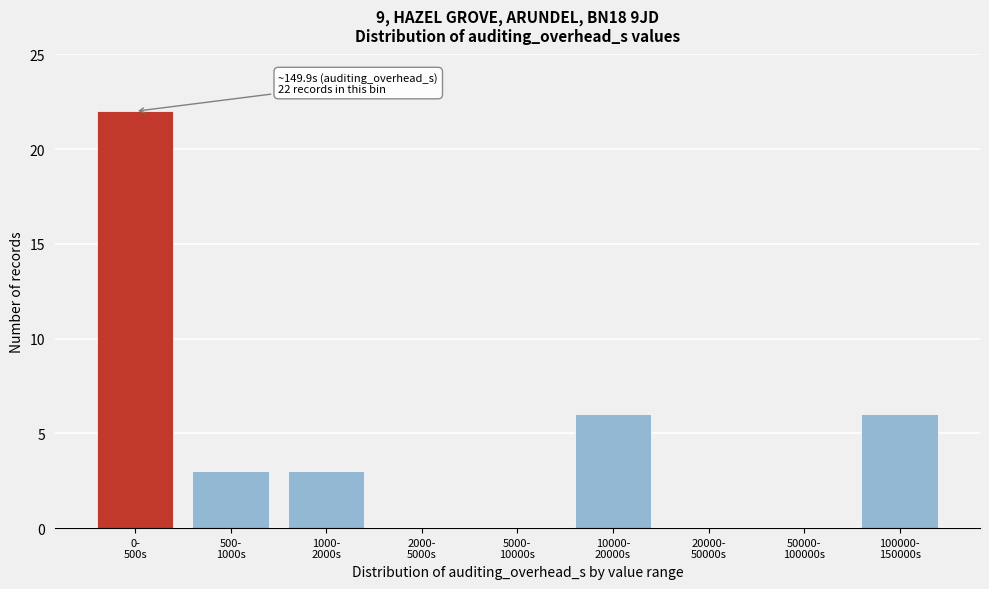

What is the sum of all values?

40